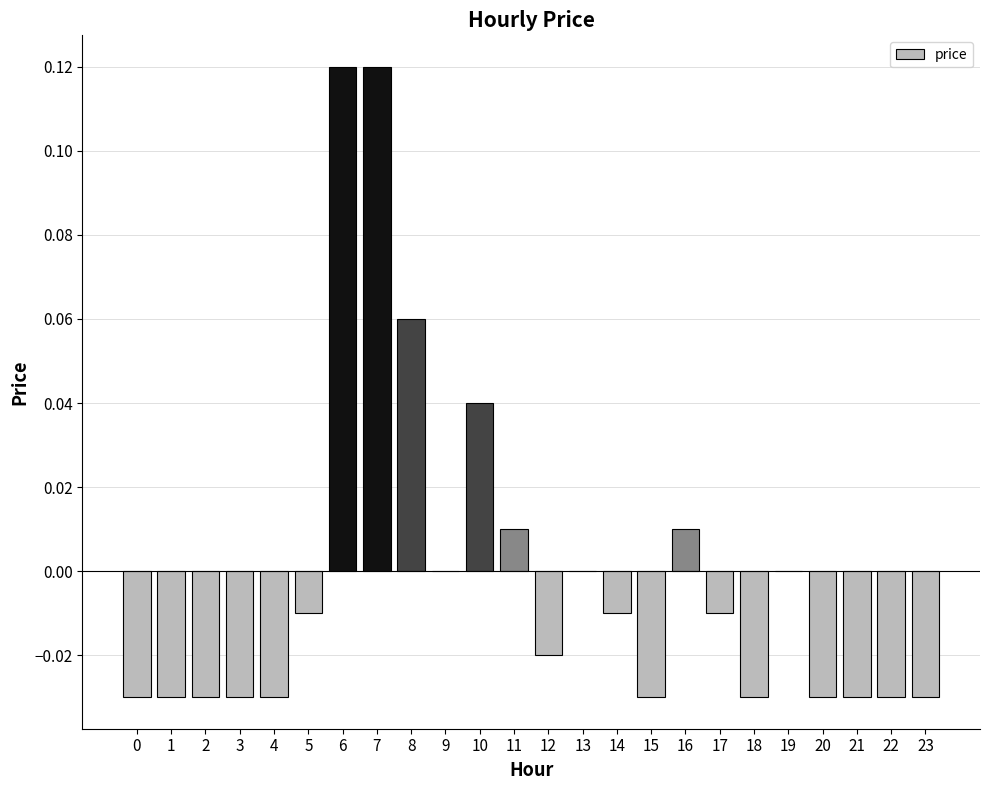

Which has a higher value, 8 or 12?

8